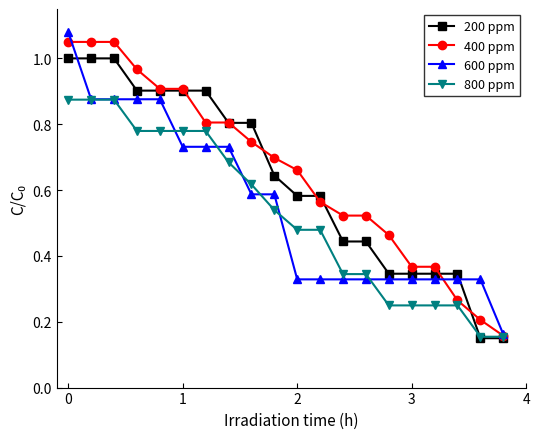

List the series in order of their overall mean, highest first.

400 ppm, 200 ppm, 600 ppm, 800 ppm